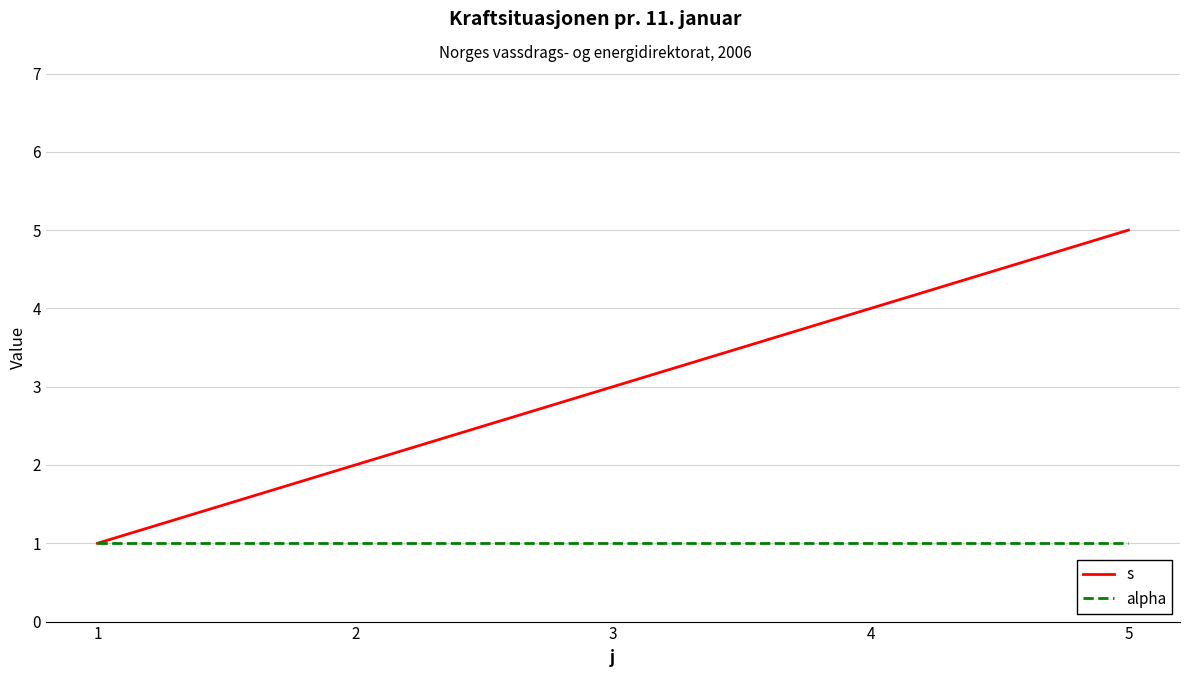

Which series has the widest spread of values?

s